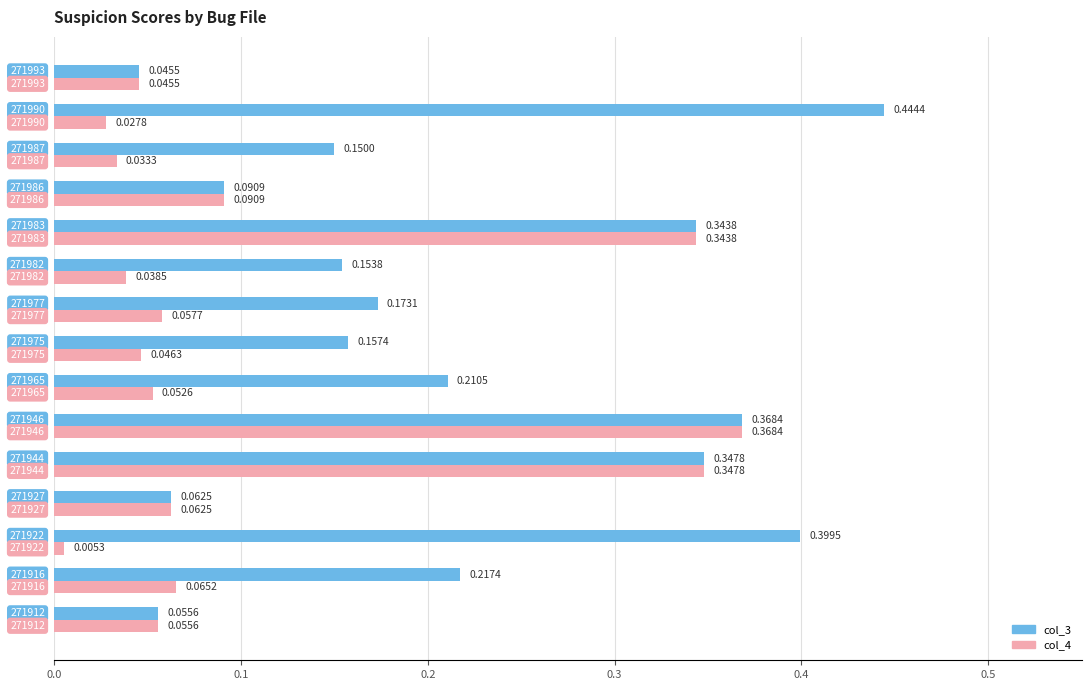

Rank the series by their average value, from highest to lowest.

col_3, col_4